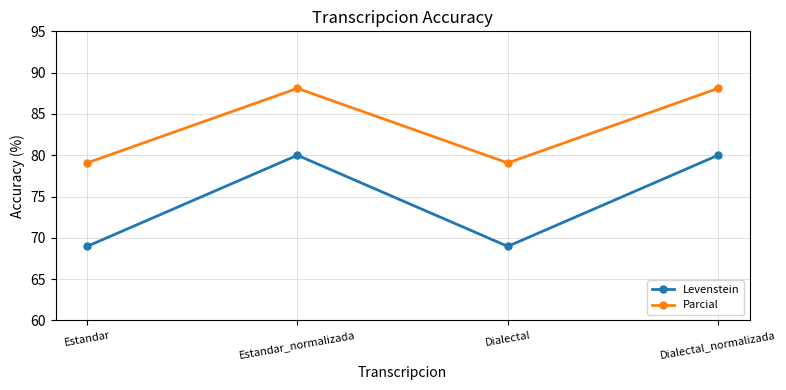

What is the label of the 4th point from the left?

Dialectal_normalizada